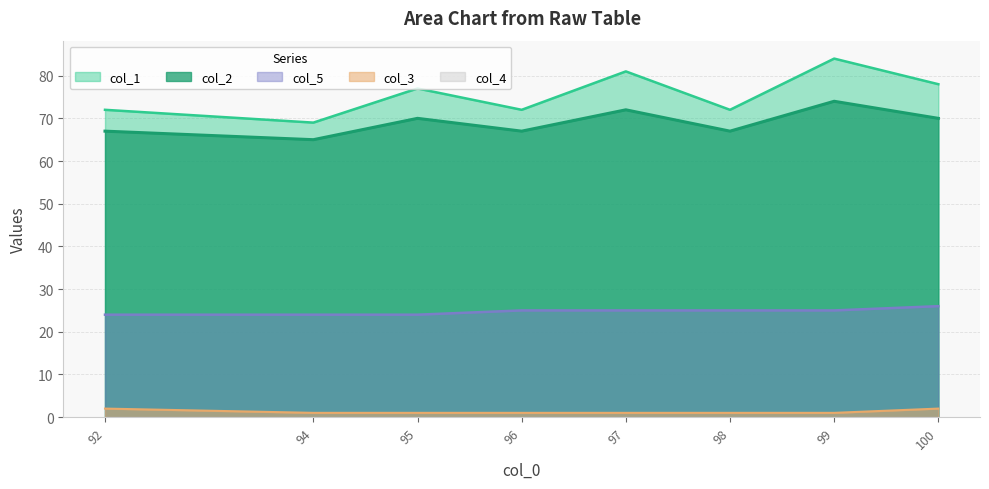

At which category does the chart reach its peak across all series?

99